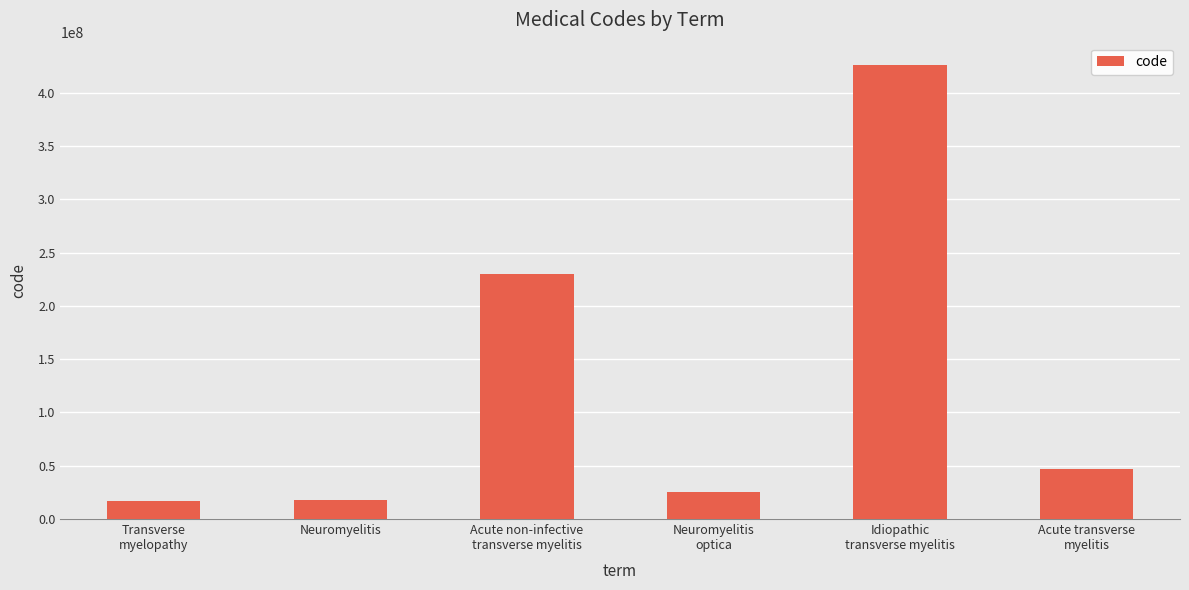

What is the sum of all values?

762483020